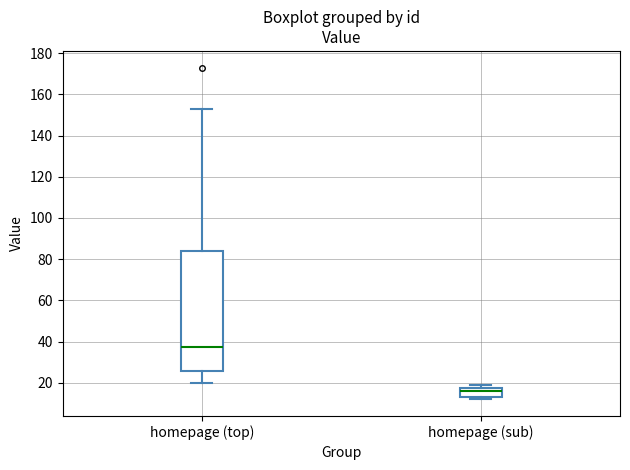

Comparing the boxes themselves (not the whiskers), which one is the tallest?

homepage (top)